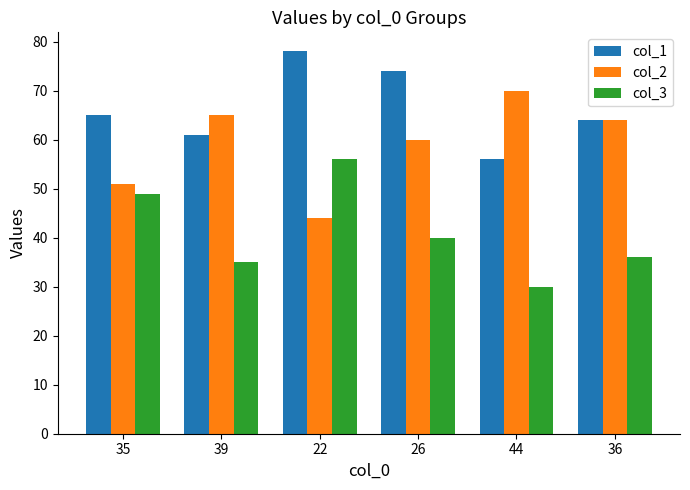

At 26, list the series in order from smallest to largest.

col_3, col_2, col_1